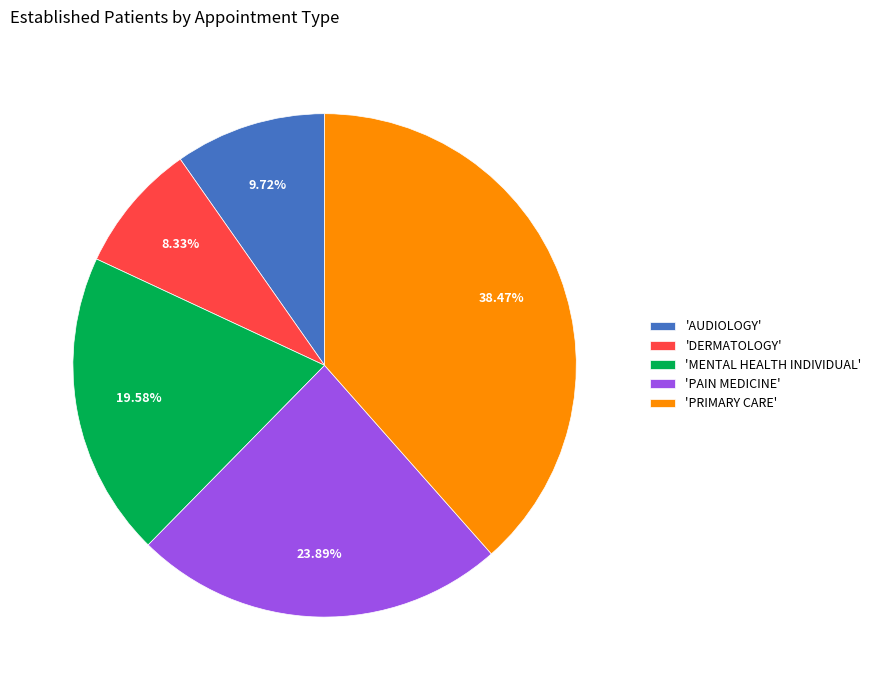

Rank the categories by value from lowest to highest.

'DERMATOLOGY', 'AUDIOLOGY', 'MENTAL HEALTH INDIVIDUAL', 'PAIN MEDICINE', 'PRIMARY CARE'